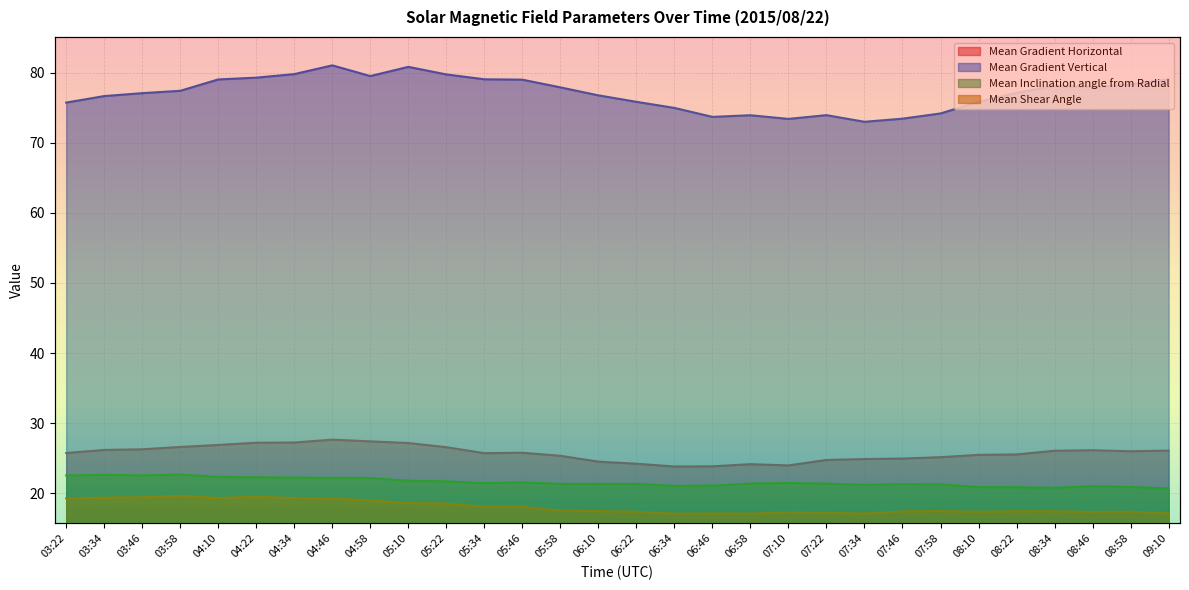

Where does the Mean Gradient Horizontal series first go above 25?

03:22